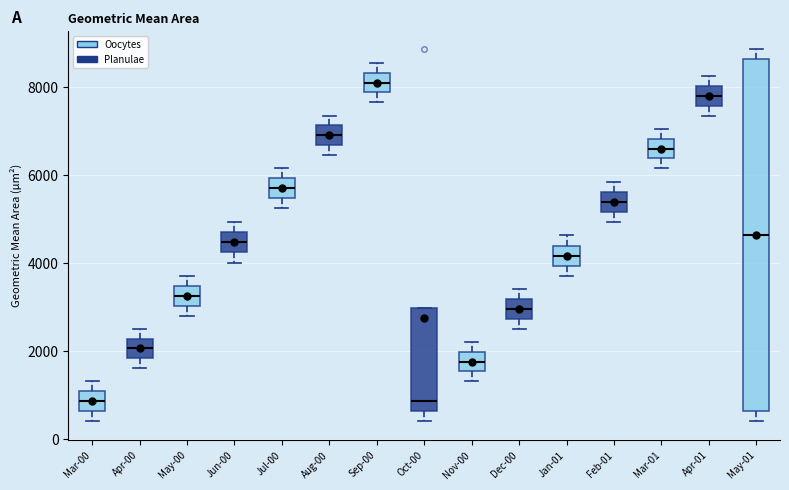

Where does the median line of the box for Jul-00 sit on the y-axis? The values are not printed on the chart, so give them approximately, as read against the axis.

5600